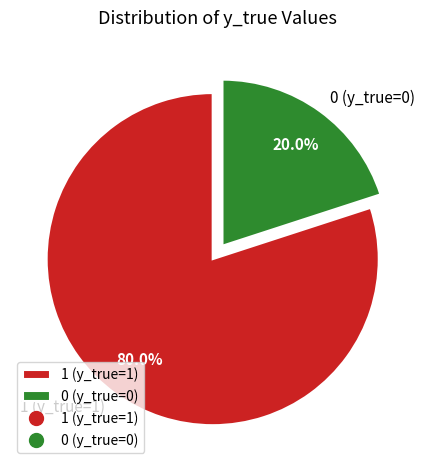

How many segments does this pie chart have?

2